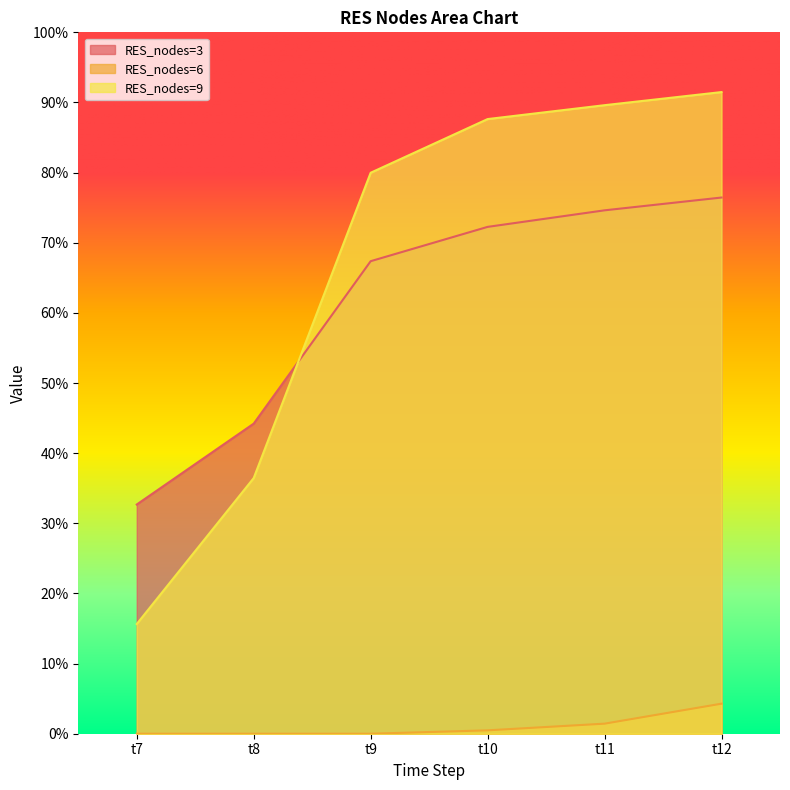

Which series changed the most between t11 and t12?

RES_nodes=6